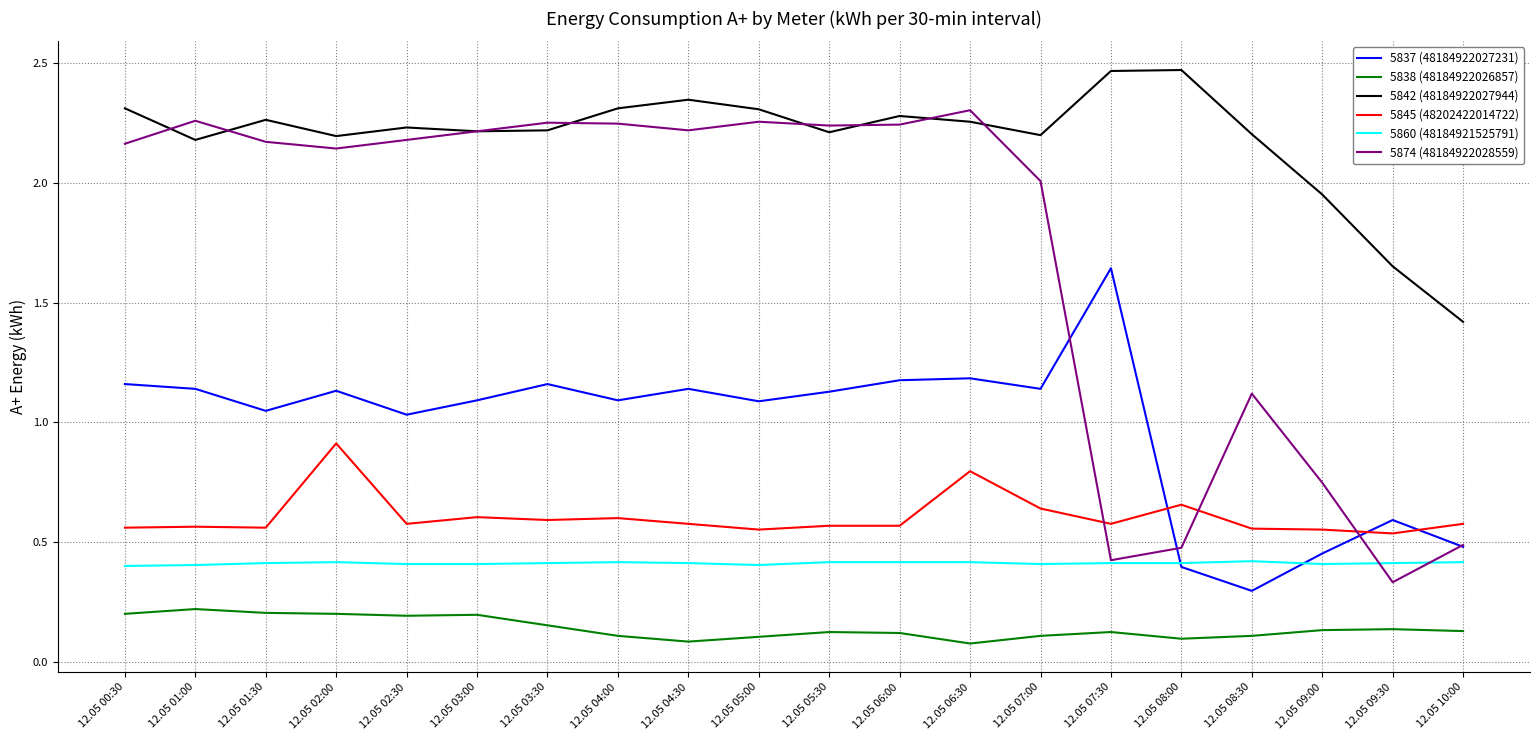

Which series has the largest total across all categories?

5842 (48184922027944)